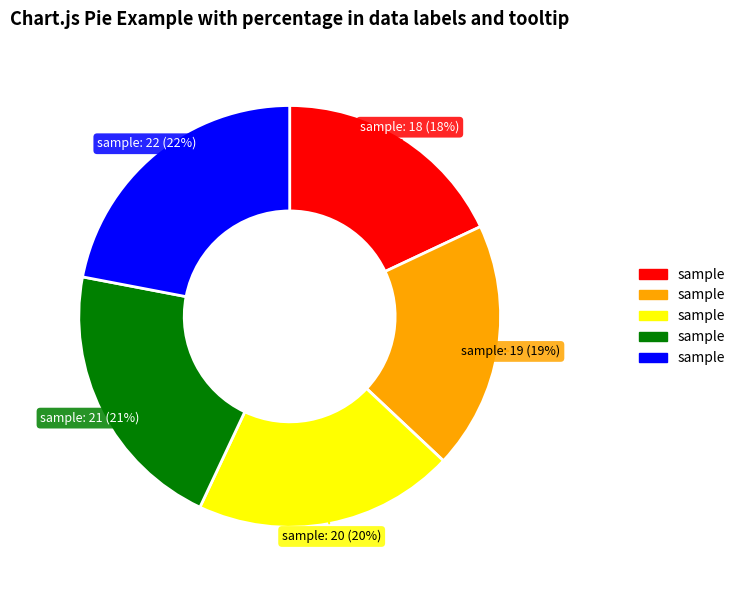

To the nearest percent, what is the average slice percentage?

20%